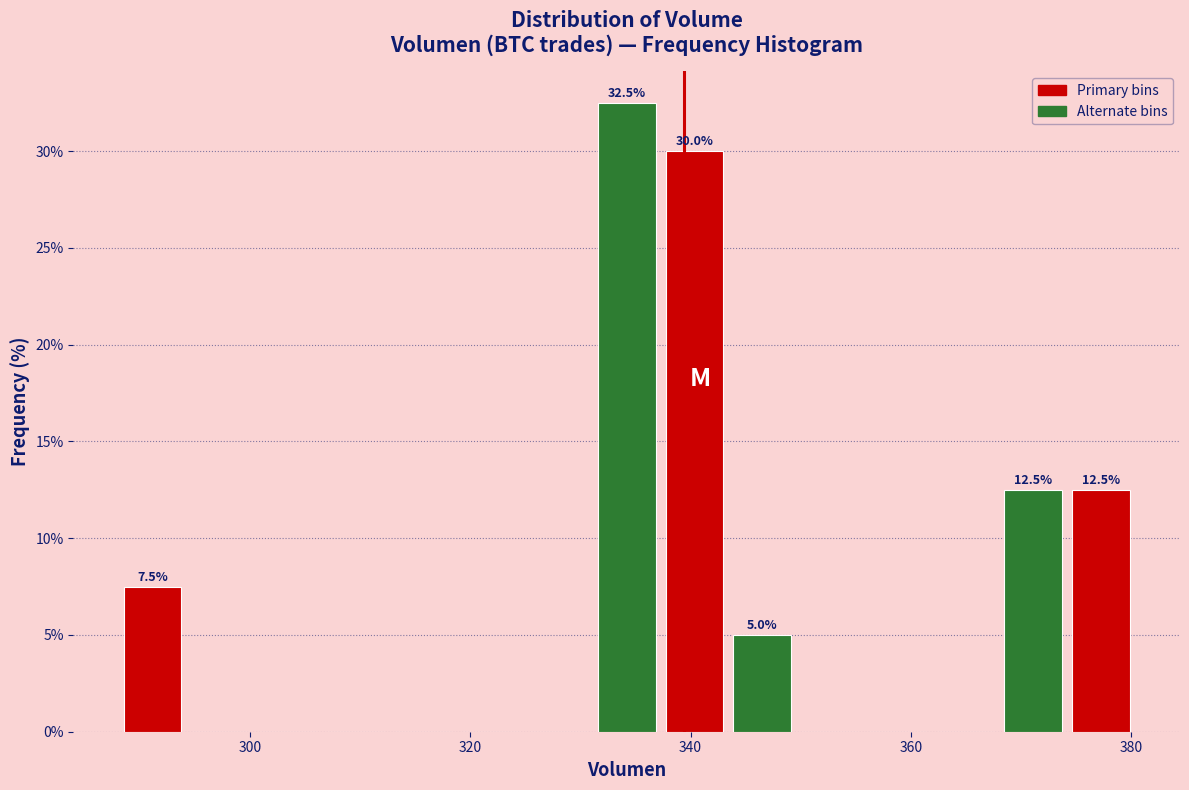

Around what value on the x-axis is the tallest bar? Give the approximate position of its centre, as read against the axis.

334